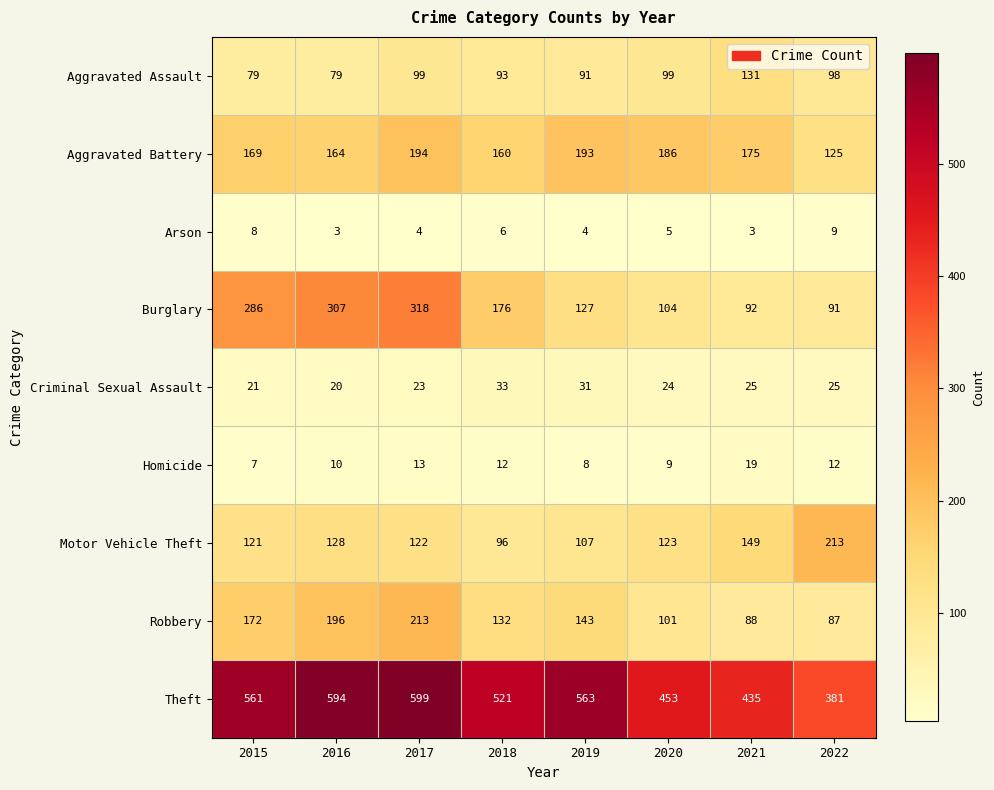

At 2016, list the series in order from largest to smallest.

Theft, Burglary, Robbery, Aggravated Battery, Motor Vehicle Theft, Aggravated Assault, Criminal Sexual Assault, Homicide, Arson